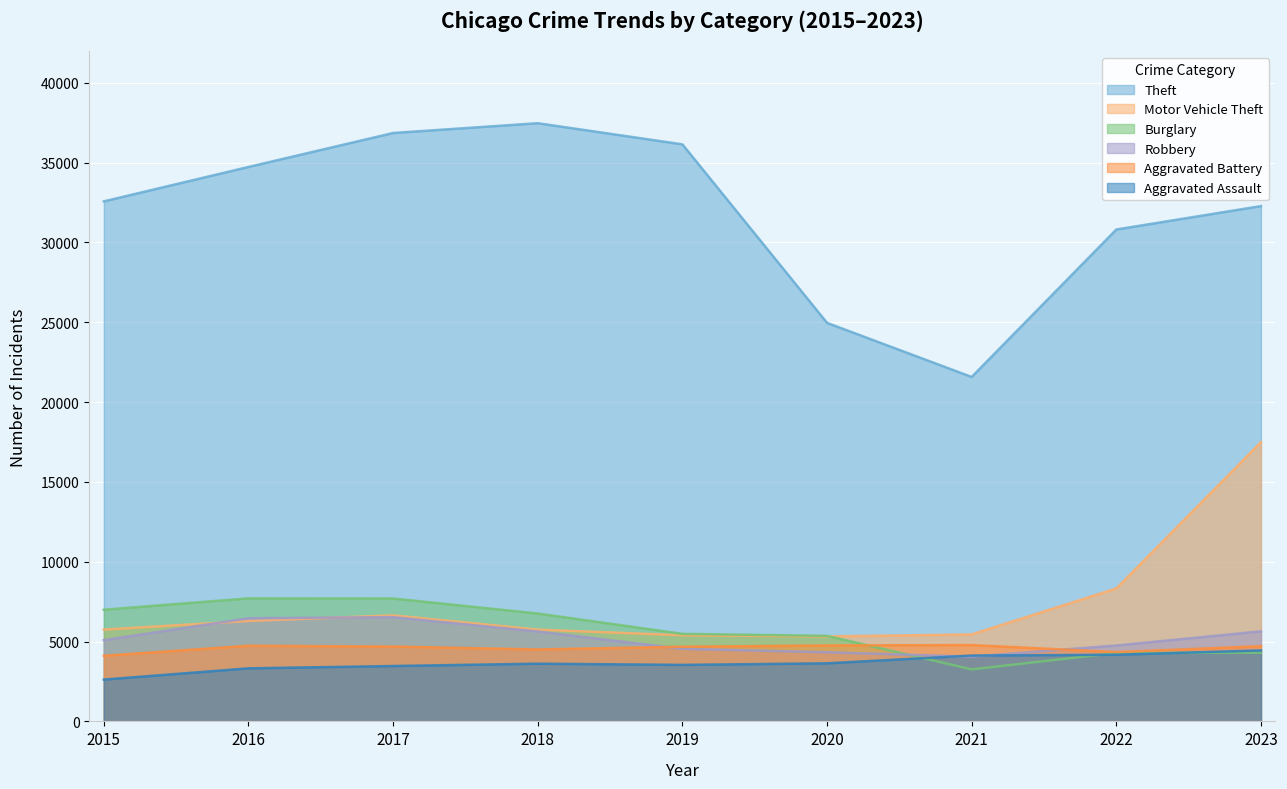

At which category is the sum across all series the highest?

2023